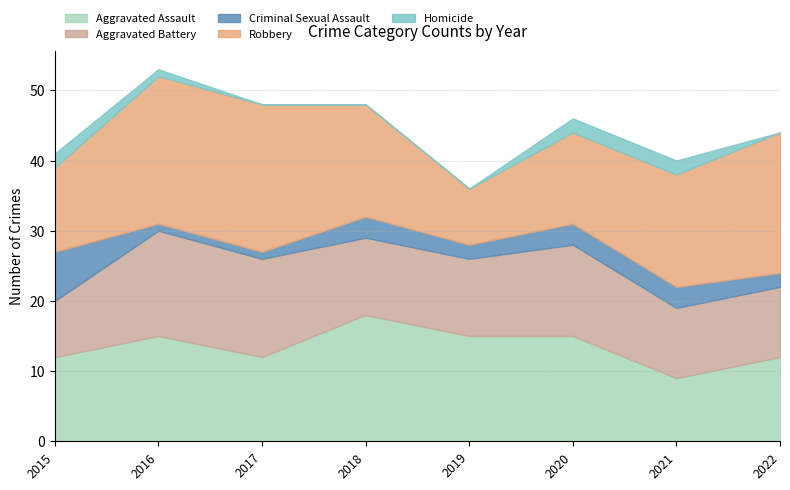

Reading left to right, what are all the values shown in this chart?

Aggravated Assault: 12	15	12	18	15	15	9	12
Aggravated Battery: 8	15	14	11	11	13	10	10
Criminal Sexual Assault: 7	1	1	3	2	3	3	2
Robbery: 12	21	21	16	8	13	16	20
Homicide: 2	1	0	0	0	2	2	0